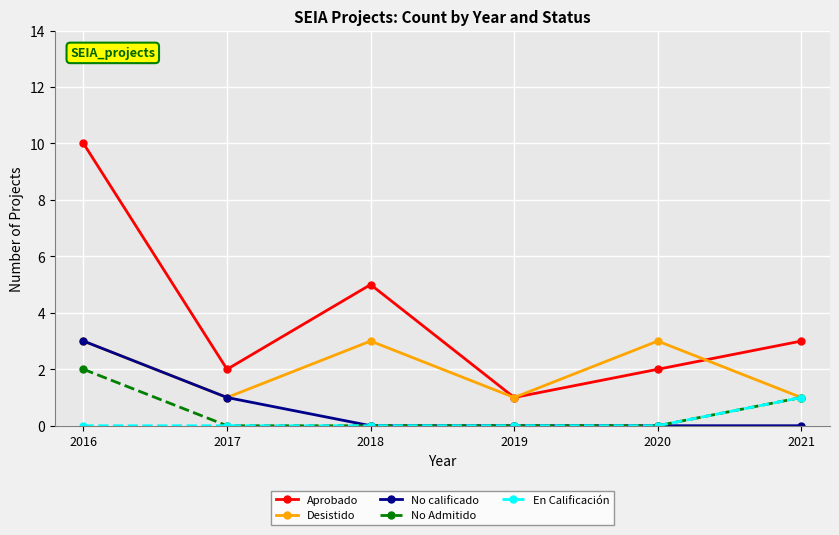

At which label is No calificado closest to 1?

2017